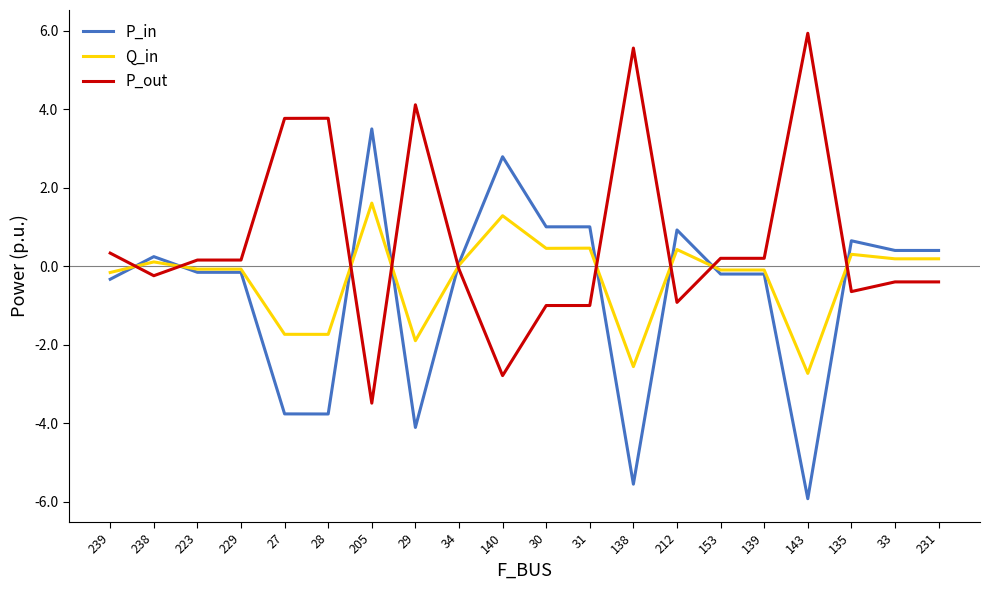

At which label is P_in closest to -1?

239